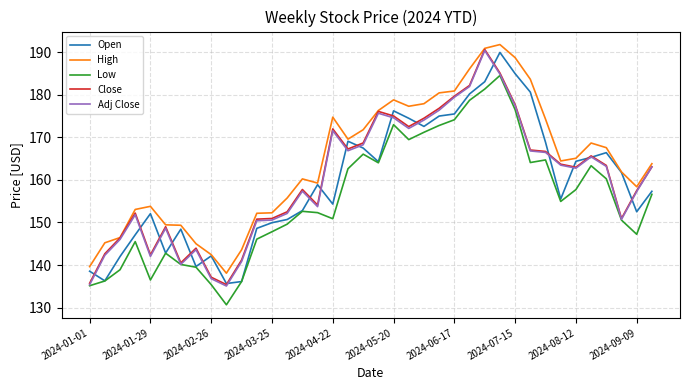

What is the maximum value for High?

191.8